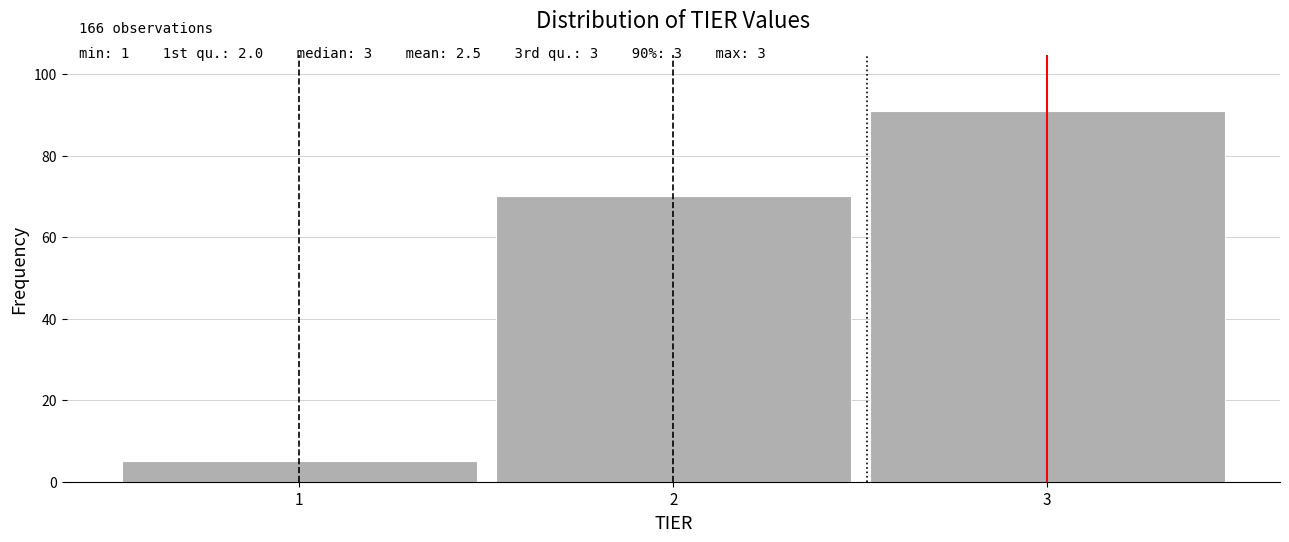

Over which range of the x-axis is the bar tallest?

2.5 to 3.5